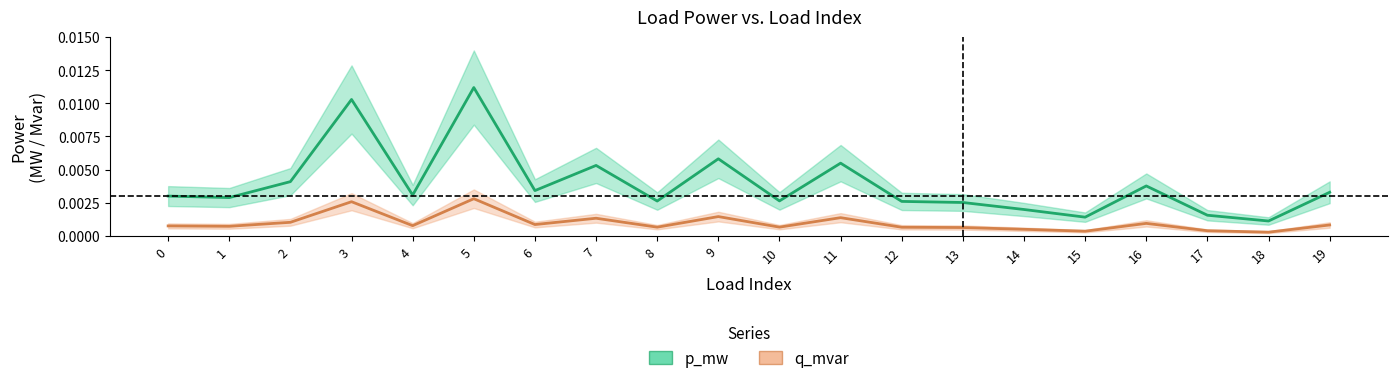

At 1, list the series in order from largest to smallest.

p_mw, q_mvar